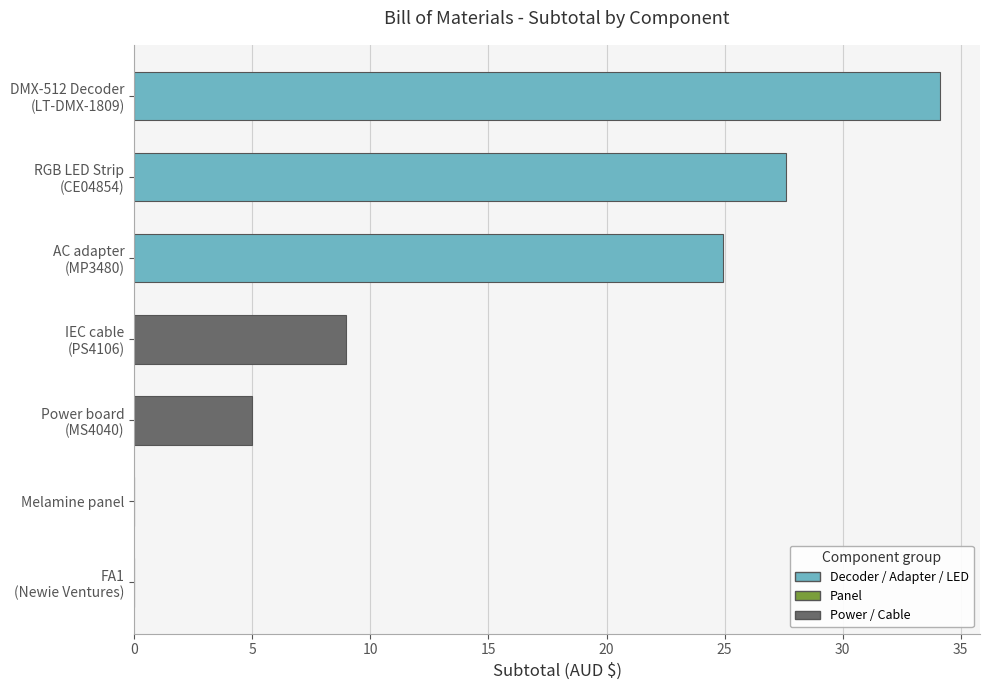

The chart shows a value of -17.7 at Melamine panel. True or false?

False